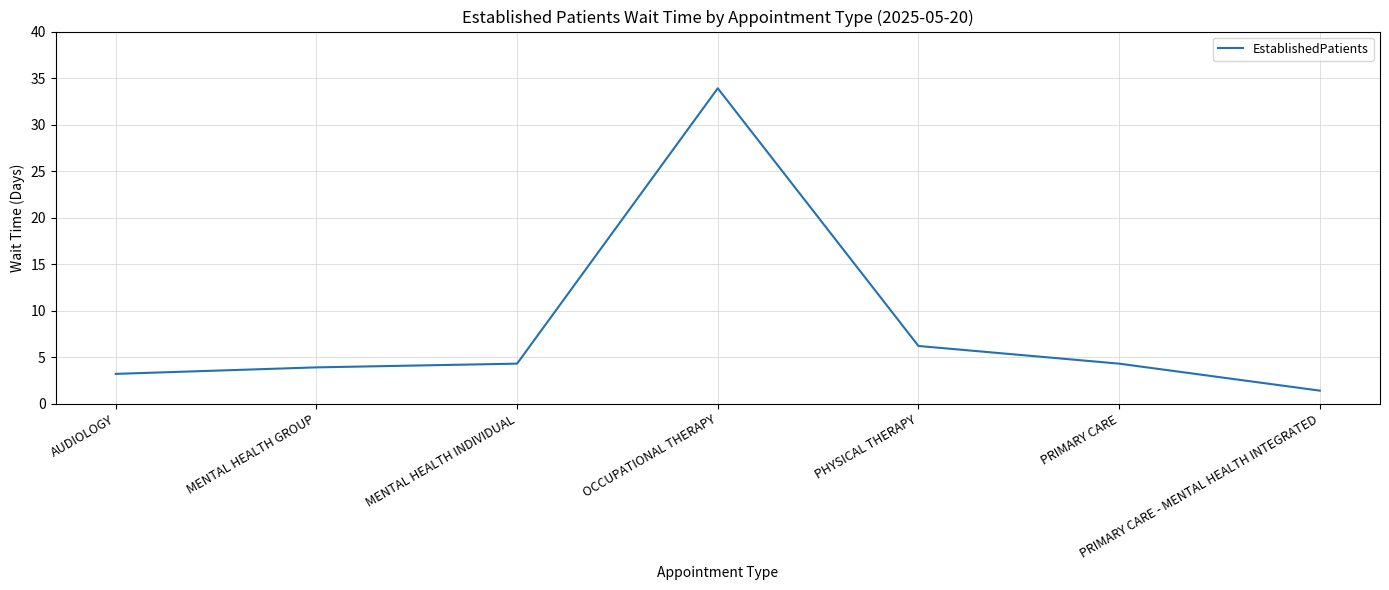

What position from the right is AUDIOLOGY?

7